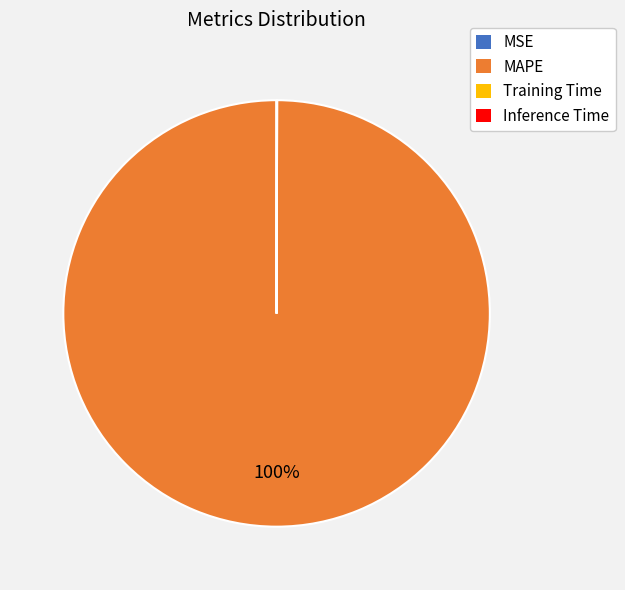

Does any single category account for the majority?

Yes